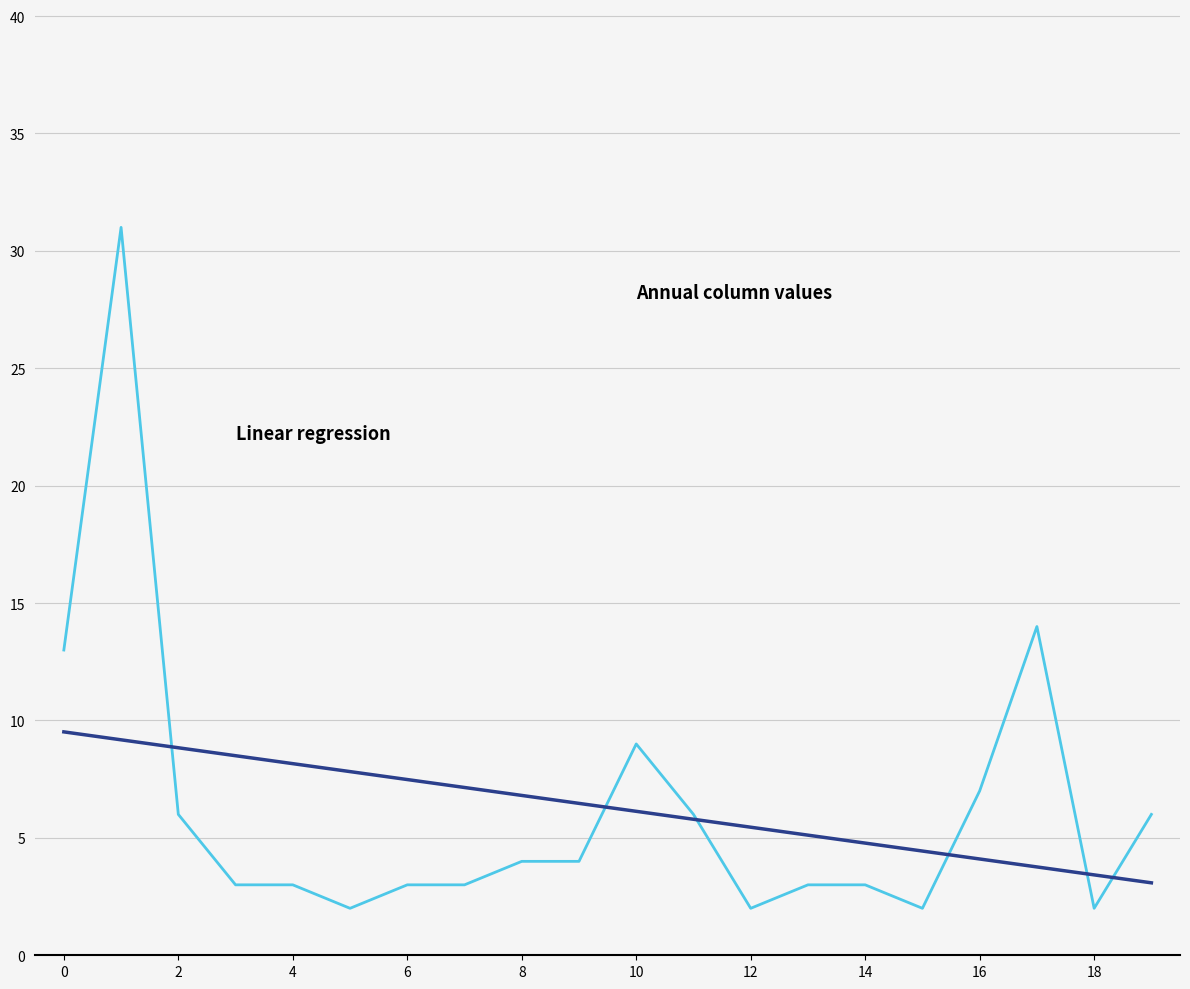

What is the smallest value displayed?

2.0